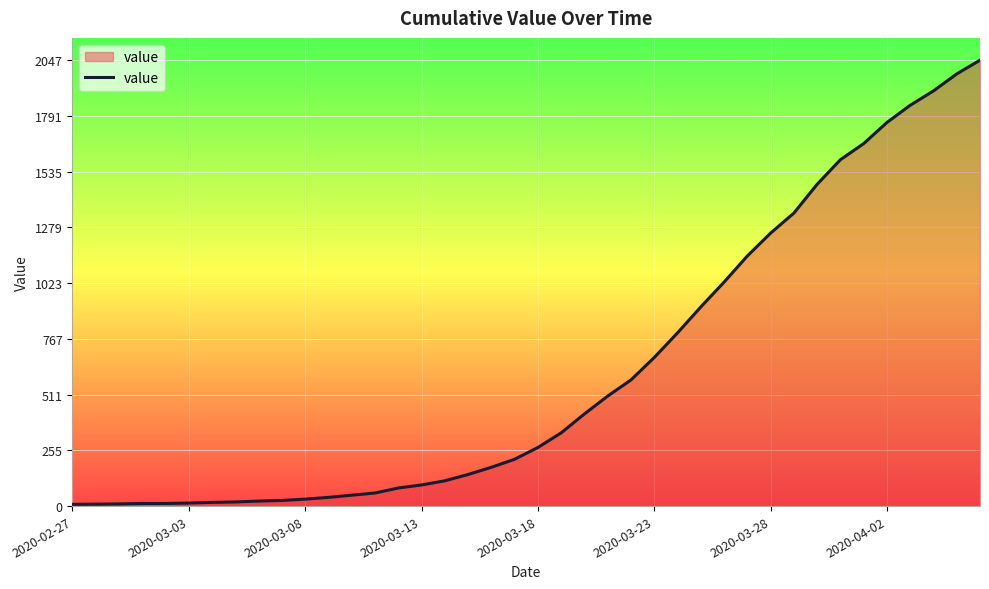

How many values are below 269?

20